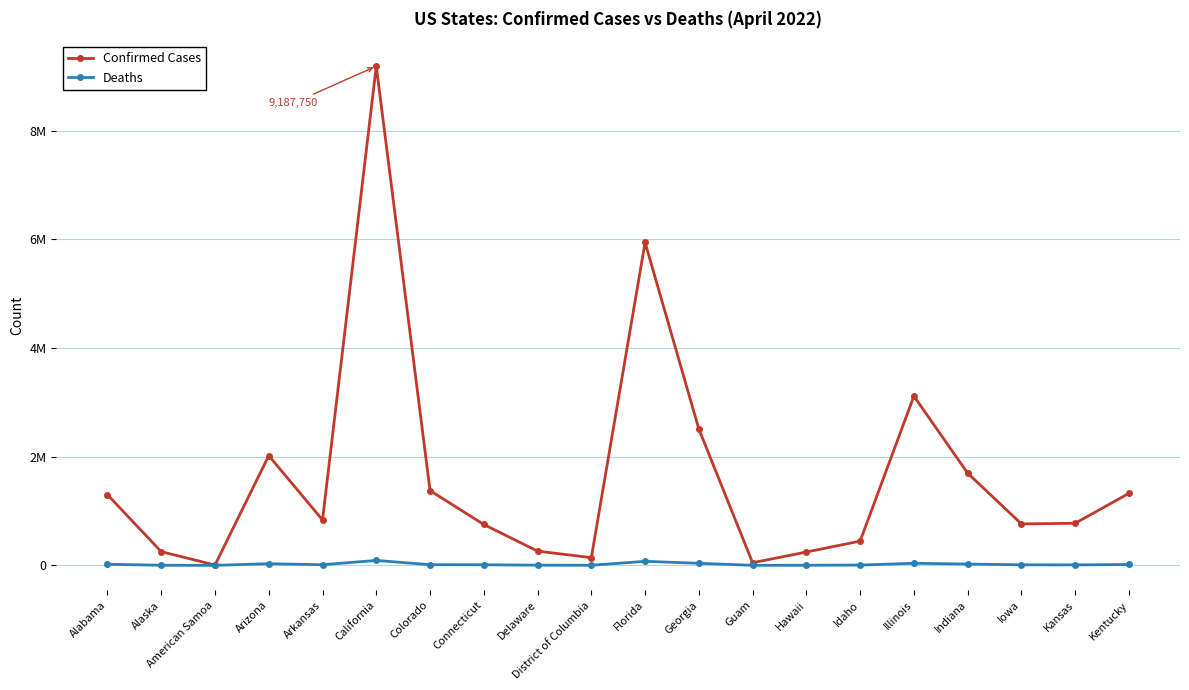

At which label does Confirmed Cases reach its minimum?

American Samoa